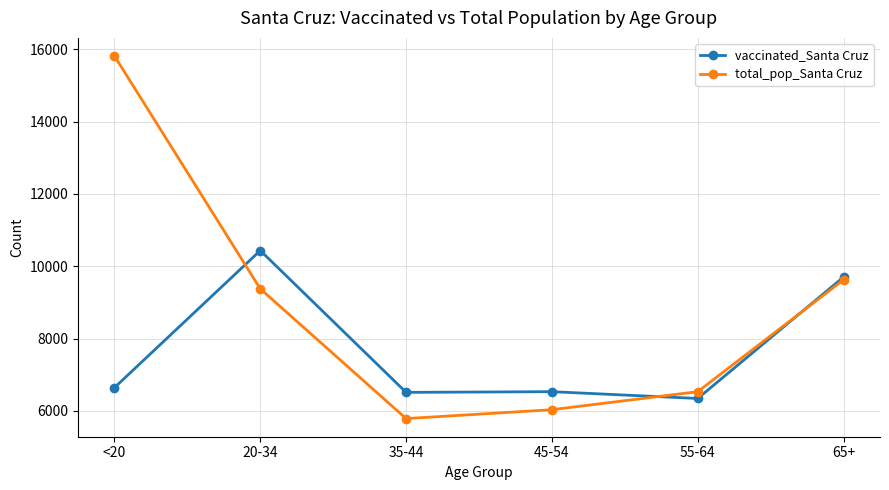

True or false: vaccinated_Santa Cruz has more than 0 points higher than both neighbors.

True